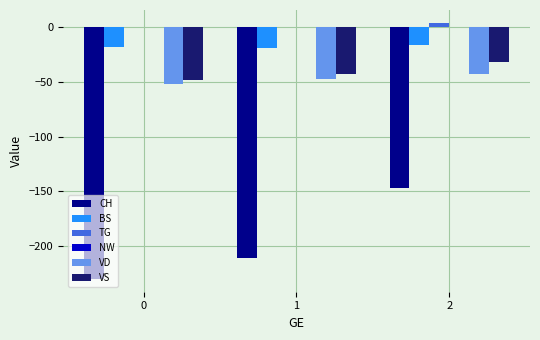

Is it true that VD equals -12 at 0?

False